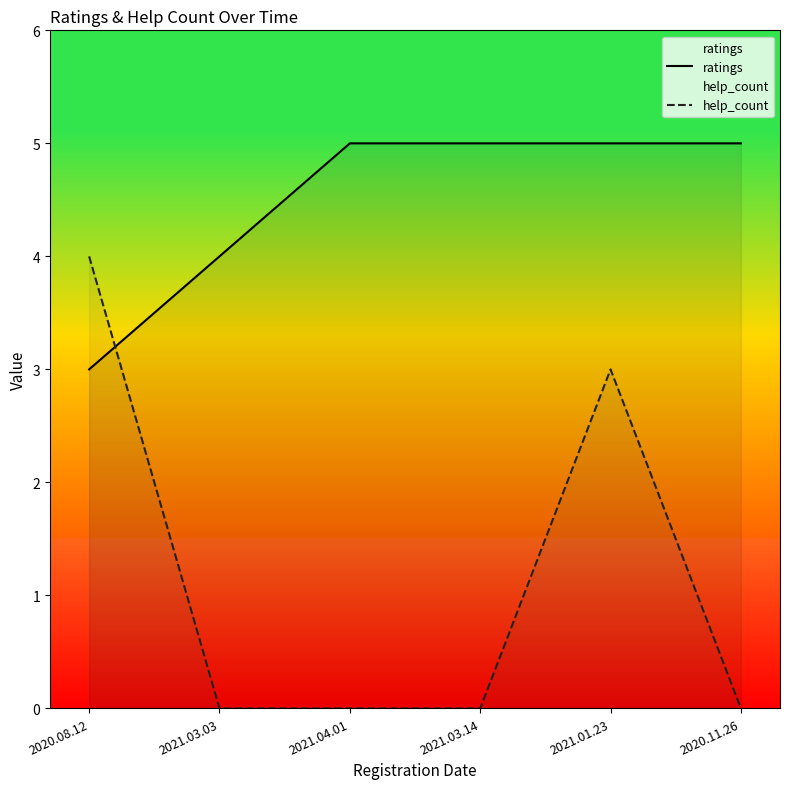

Is the value of ratings at 2020.11.26 greater than the value of help_count at 2021.03.14?

Yes